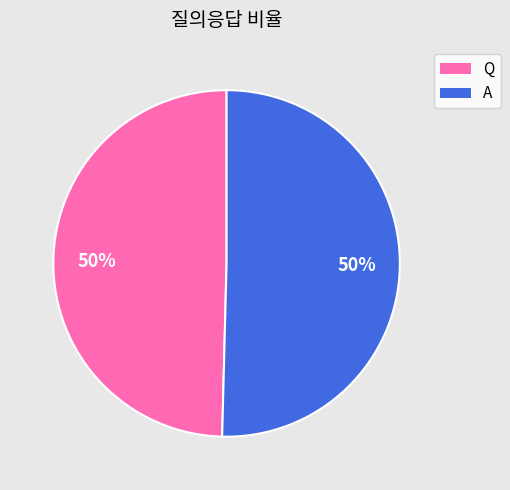

Combined, do Q and A account for over 50%?

Yes